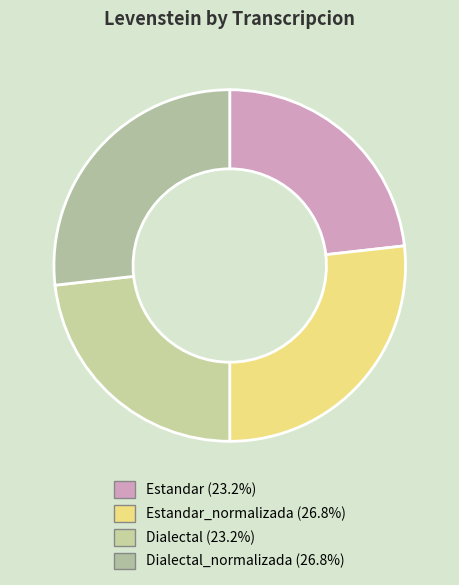

Count the number of slices in the pie.

4